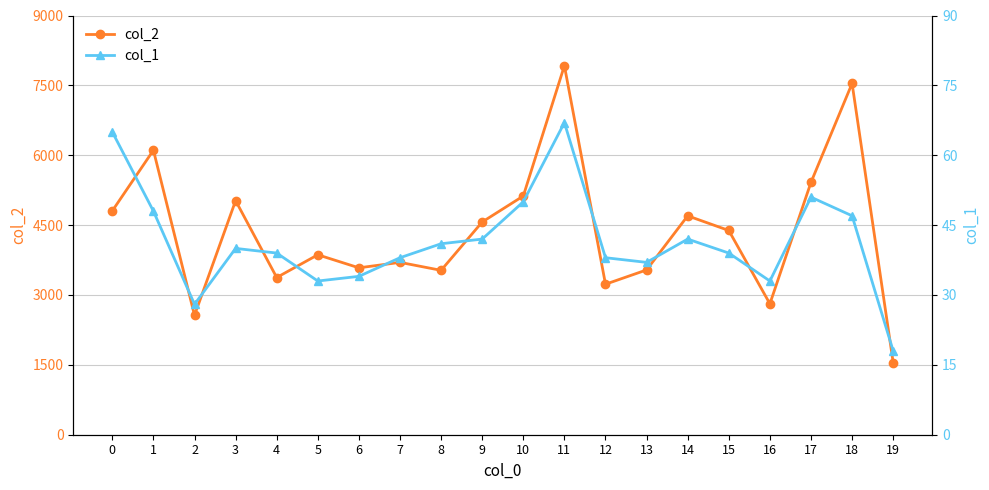

What is the sum of all col_2 values?

87340